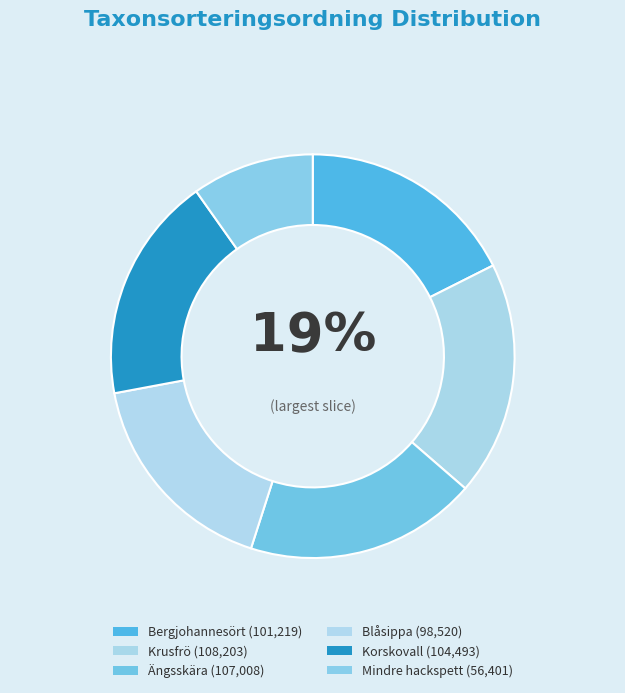

What percentage is NOT represented by Blåsippa?

82.9%